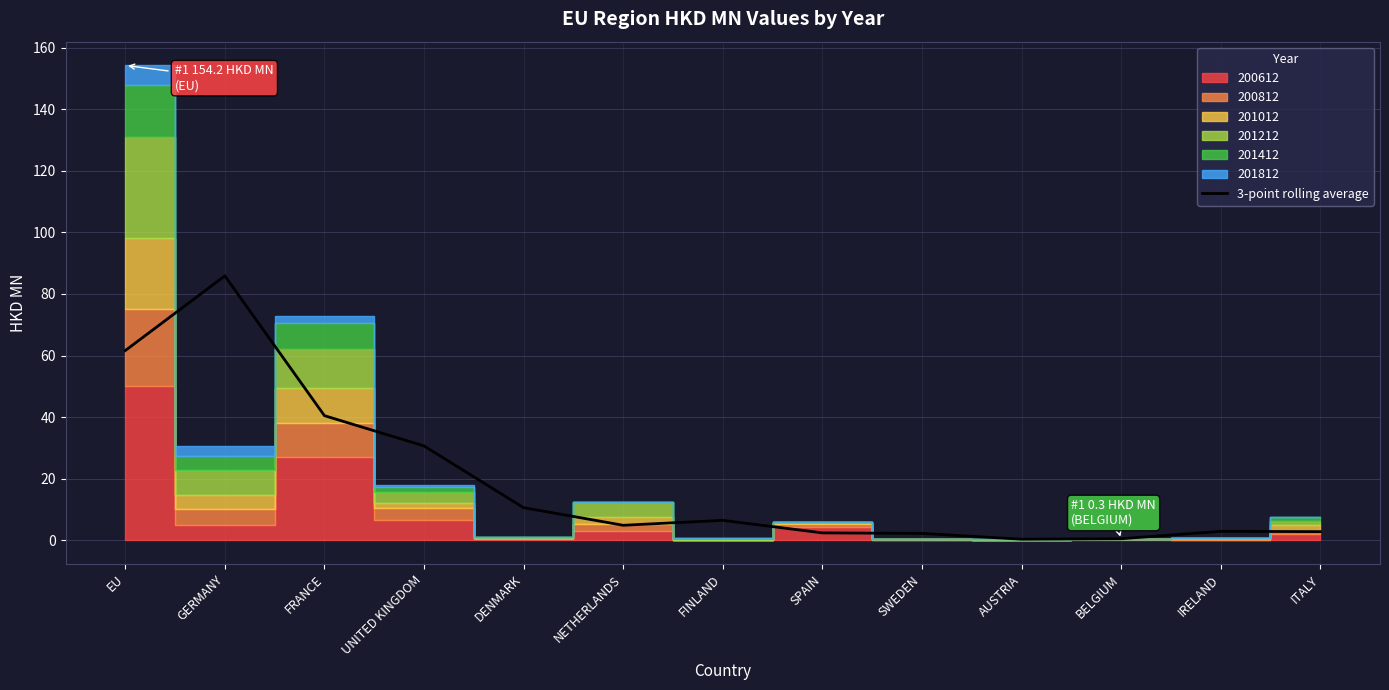

The value of 3-point rolling average at GERMANY is 53.3. True or false?

False